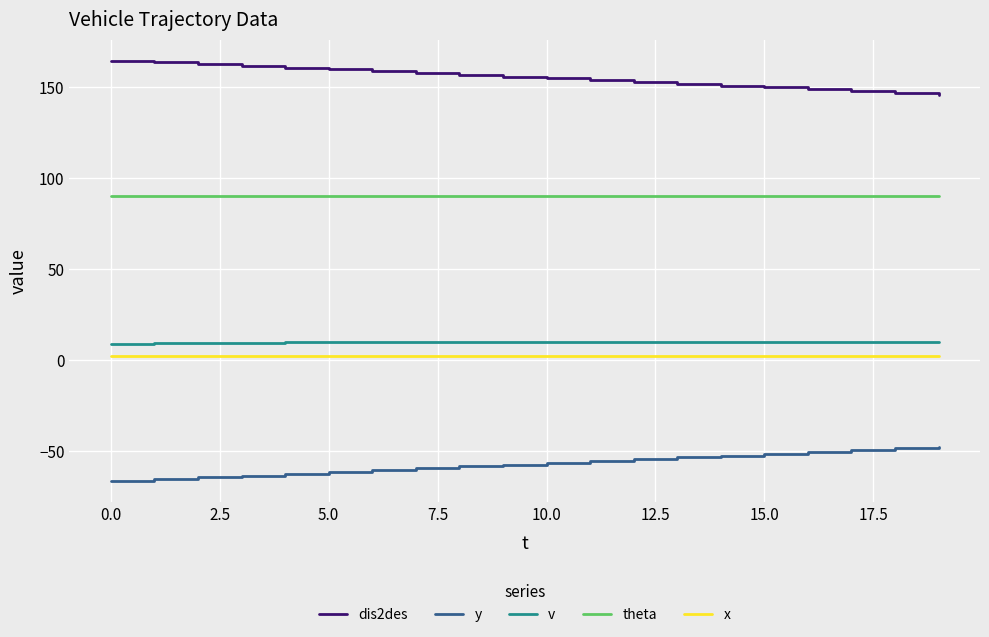

Which series has the largest total across all categories?

dis2des